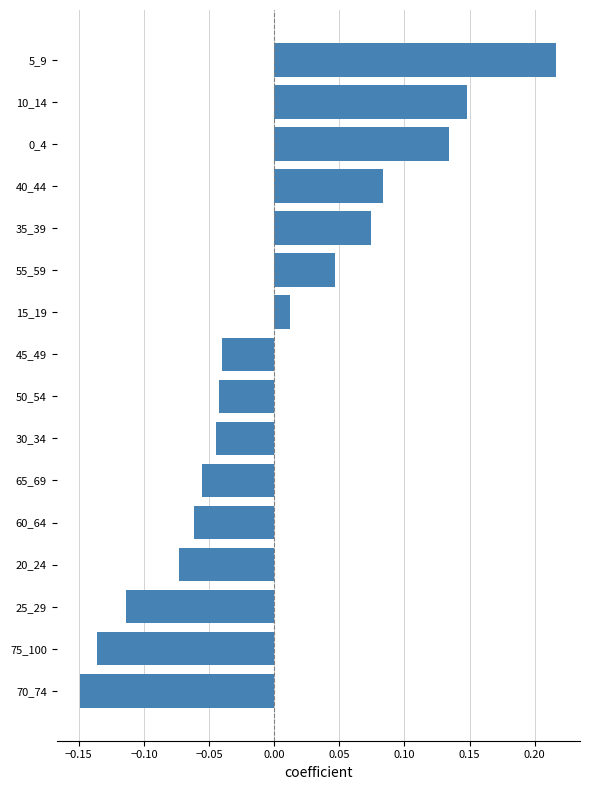

How many values are below 0?

9